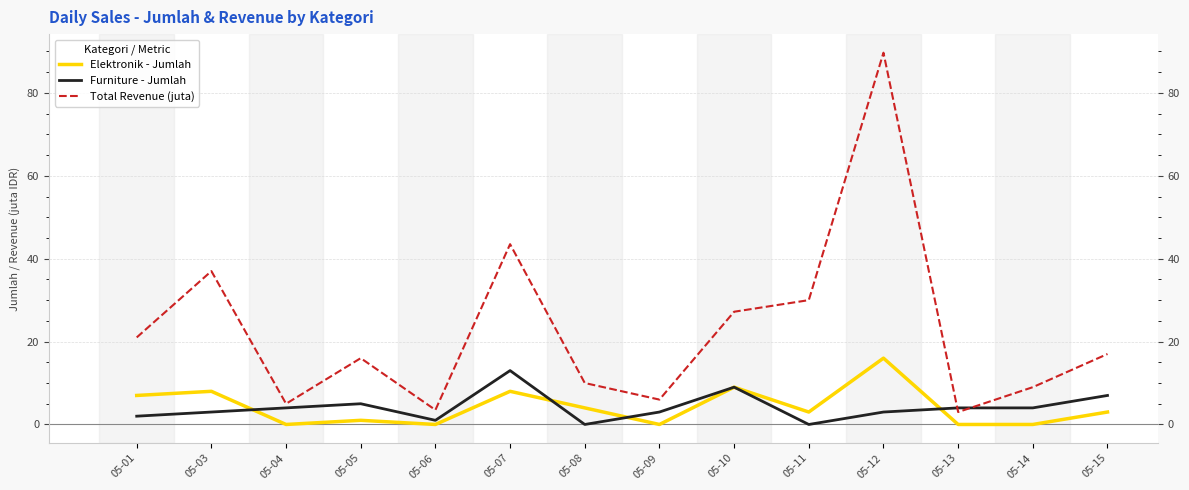

The Elektronik - Jumlah series shows 0.0 at 05-14. True or false?

True